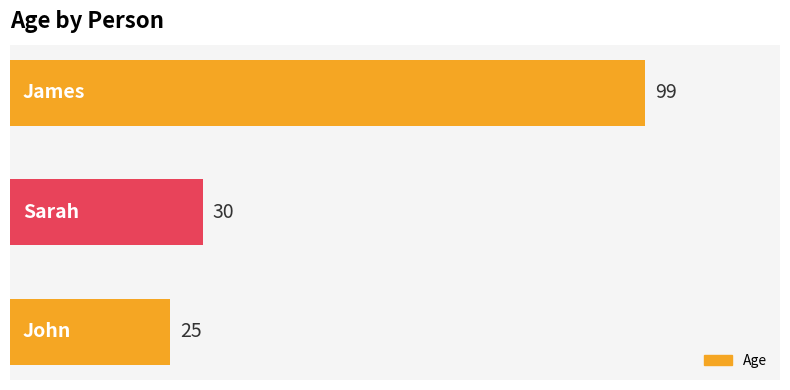

How many distinct data groups are displayed?

1